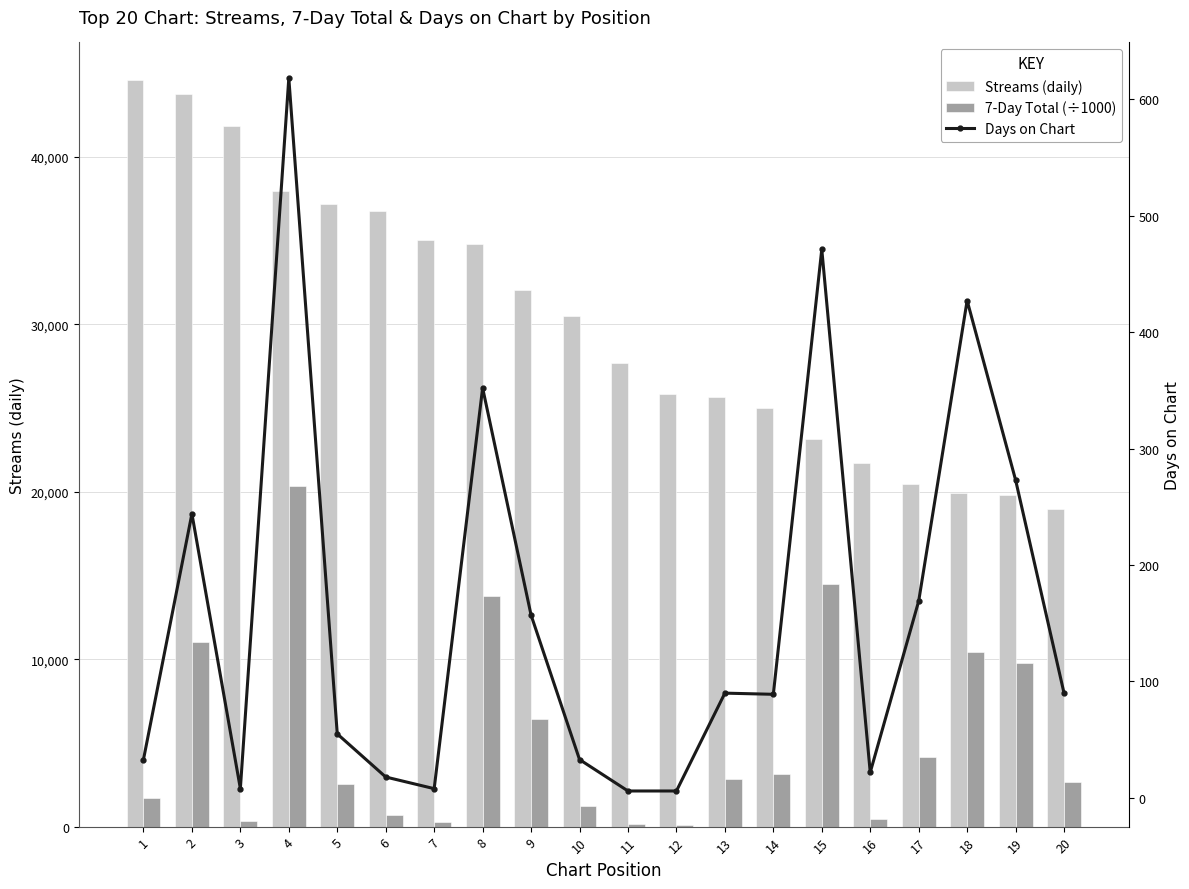

List the series in order of their peak value, highest first.

Streams (daily), 7-Day Total (thousands), Days on Chart